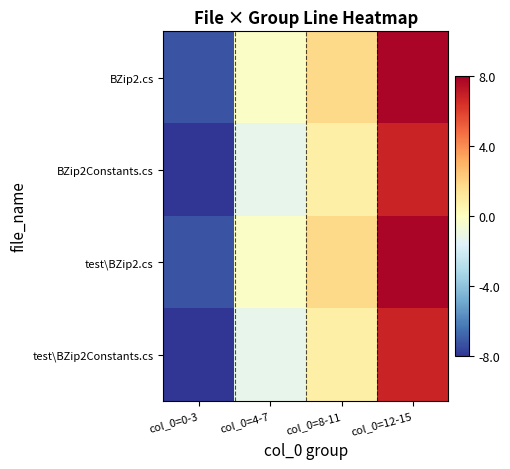

Count the number of data series in this chart.

4